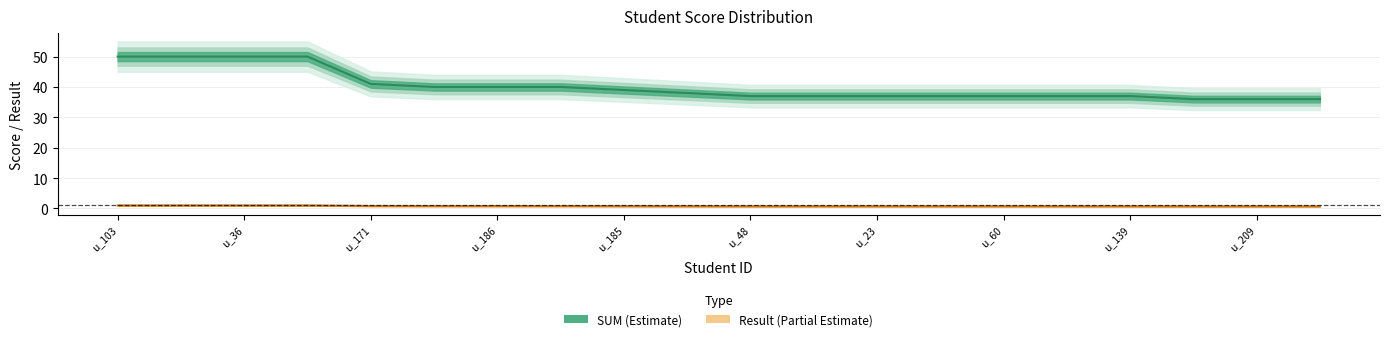

How many distinct data groups are displayed?

2